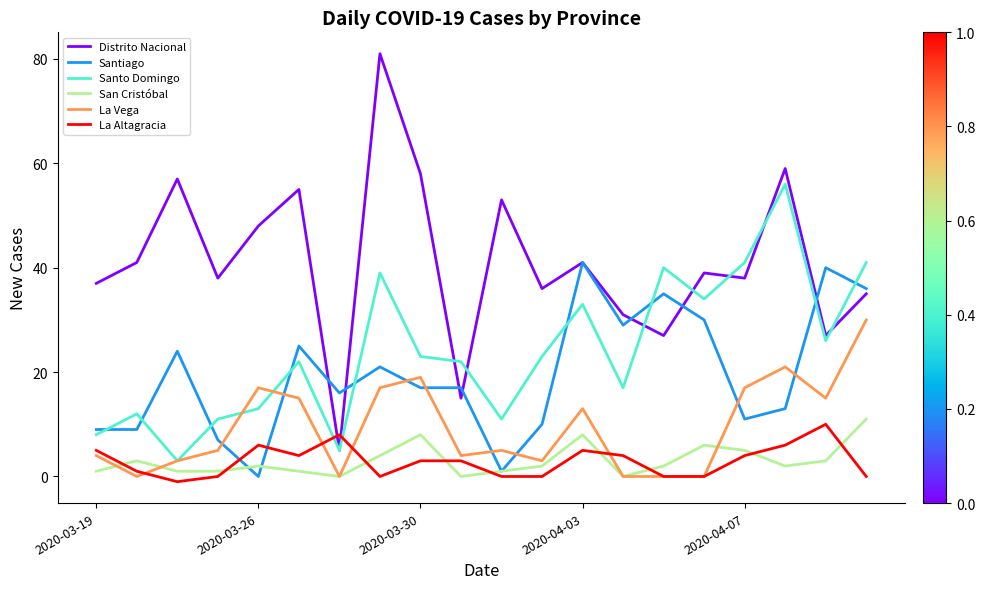

Which series has the largest range (max minus min)?

Distrito Nacional